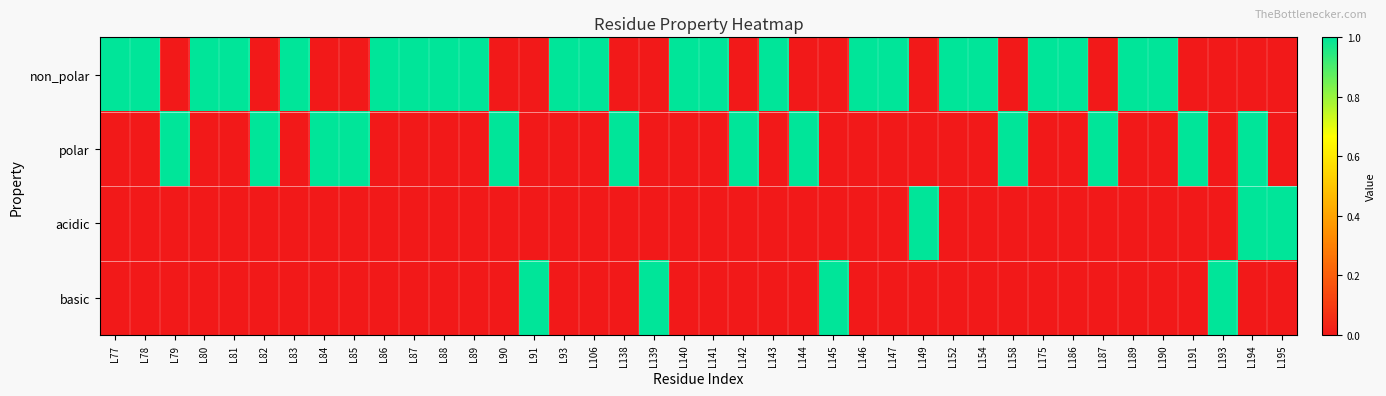

Rank the series by their maximum value, from highest to lowest.

non_polar, polar, acidic, basic